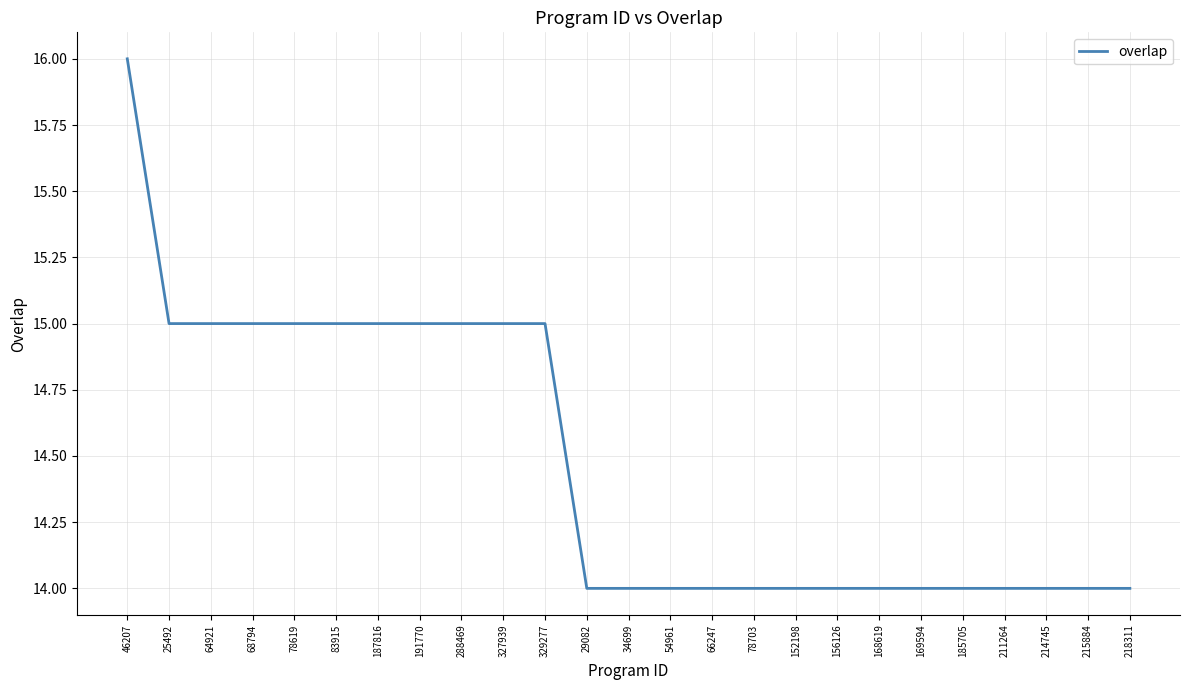

How many lines are shown in the chart?

1